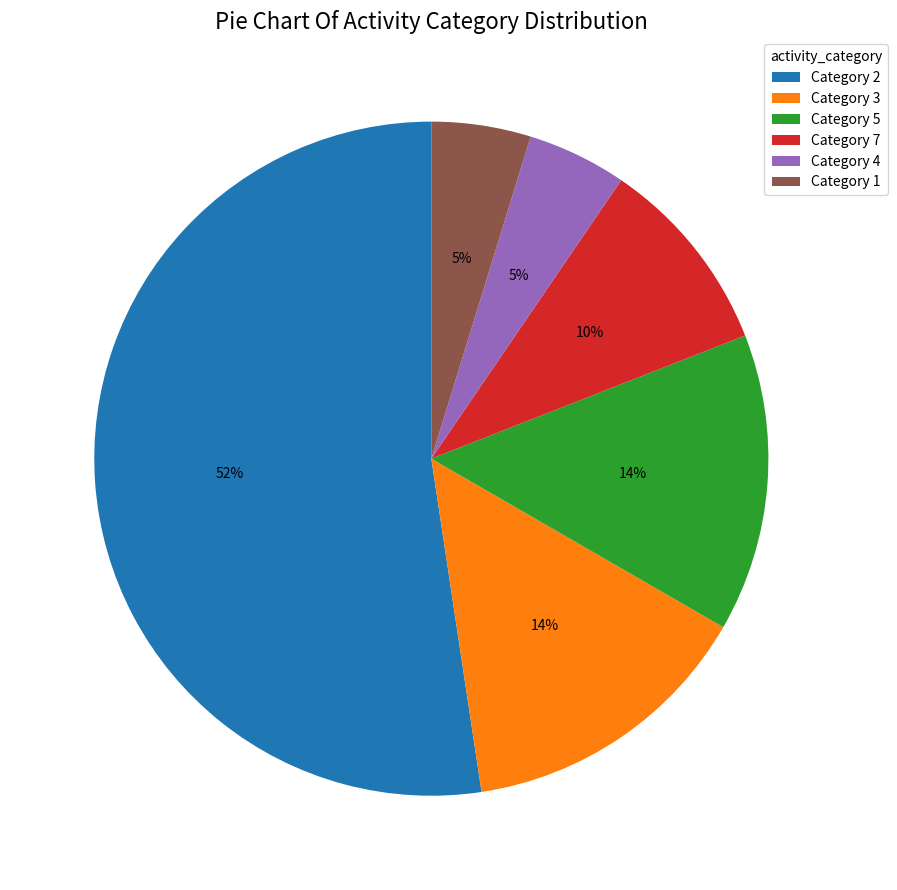

Combined, do Category 1 and Category 4 account for over 50%?

No